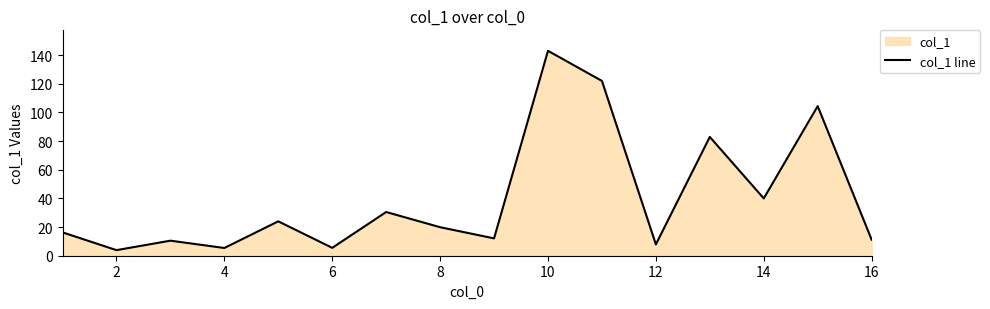

What is the maximum value shown in the chart?

143.0